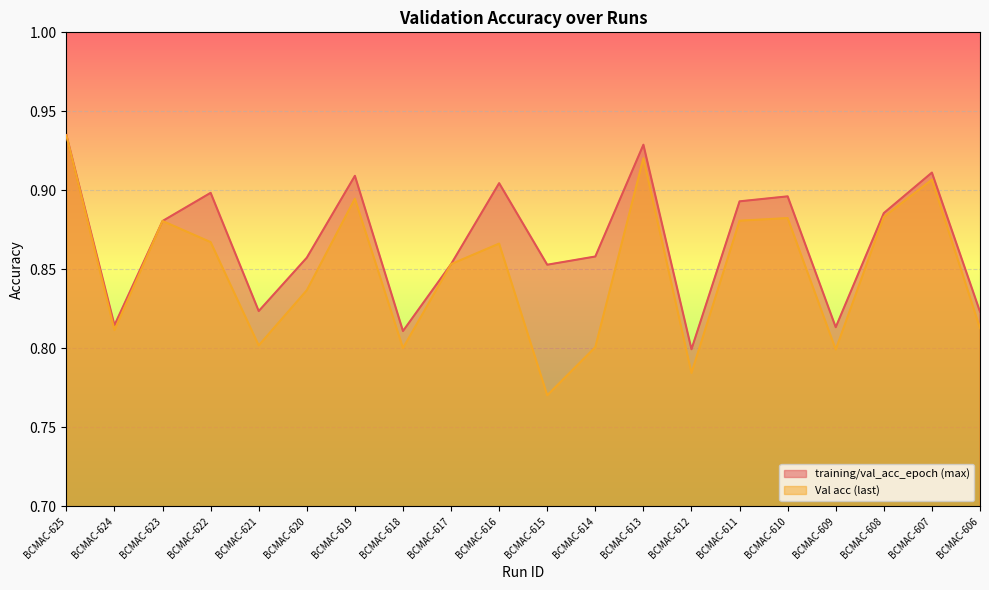

What is the sum of the Val acc (last) values at BCMAC-615 and BCMAC-624?

1.6